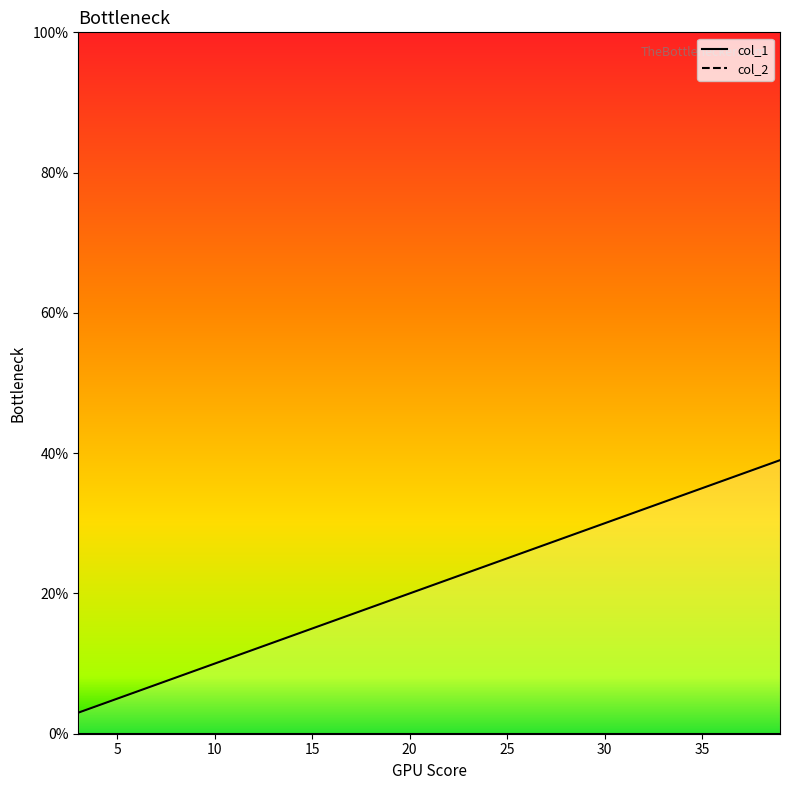

At which category does the chart reach its peak across all series?

39